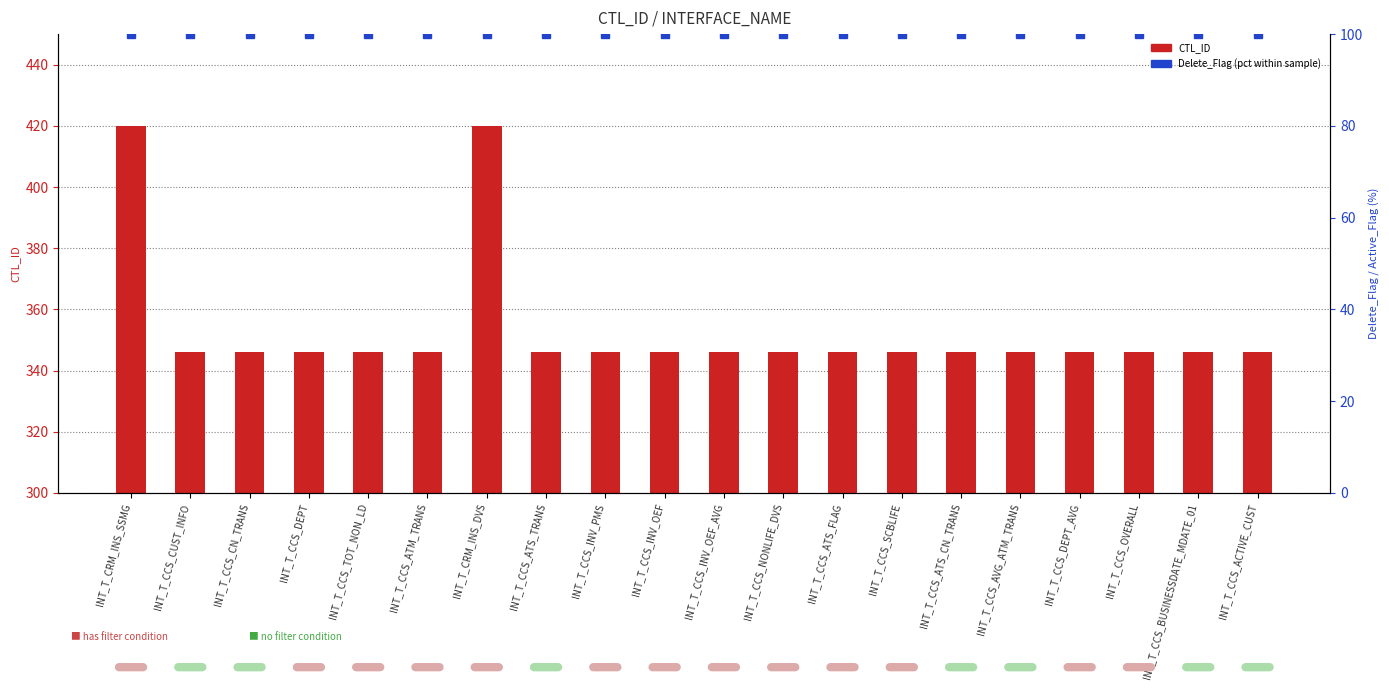

How many series are shown in this chart?

2